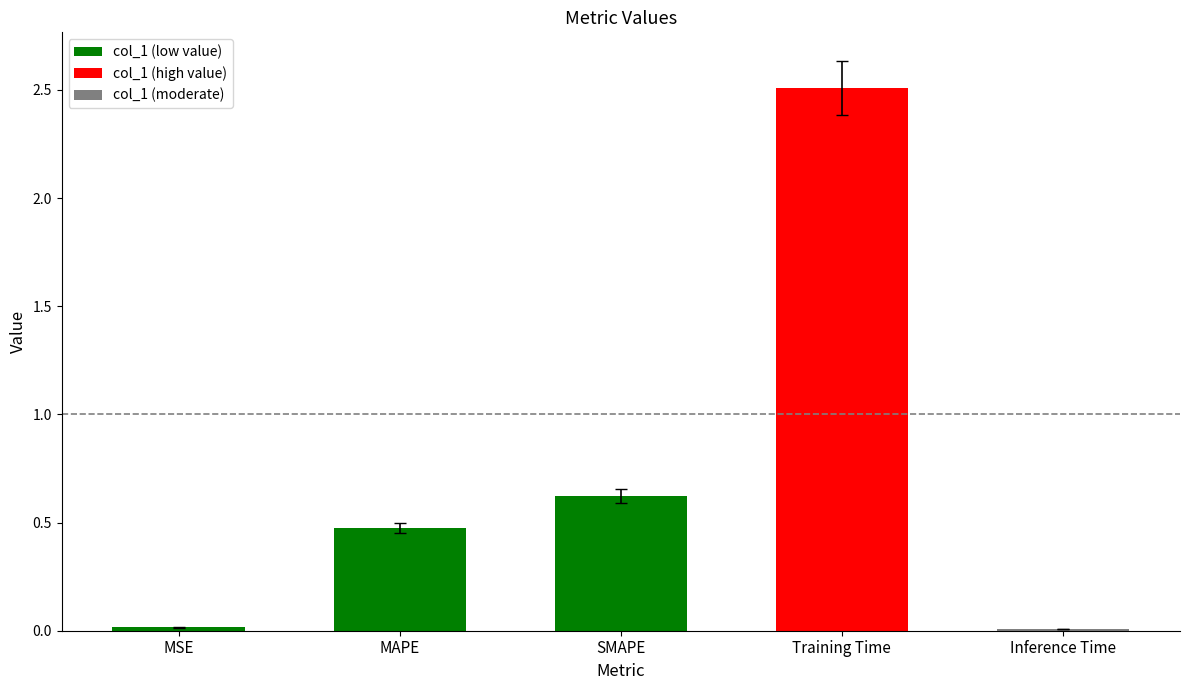

Read the value at MAPE.

0.5